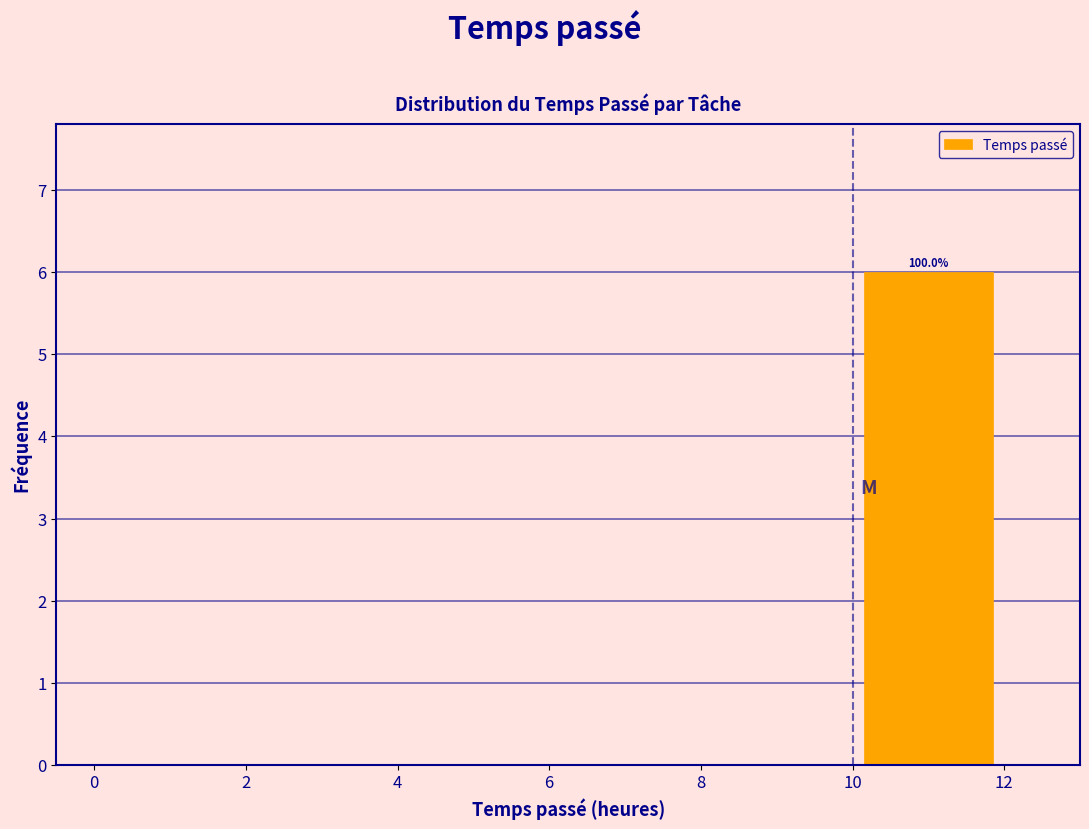

Which range on the x-axis has the tallest bar?

10 to 12